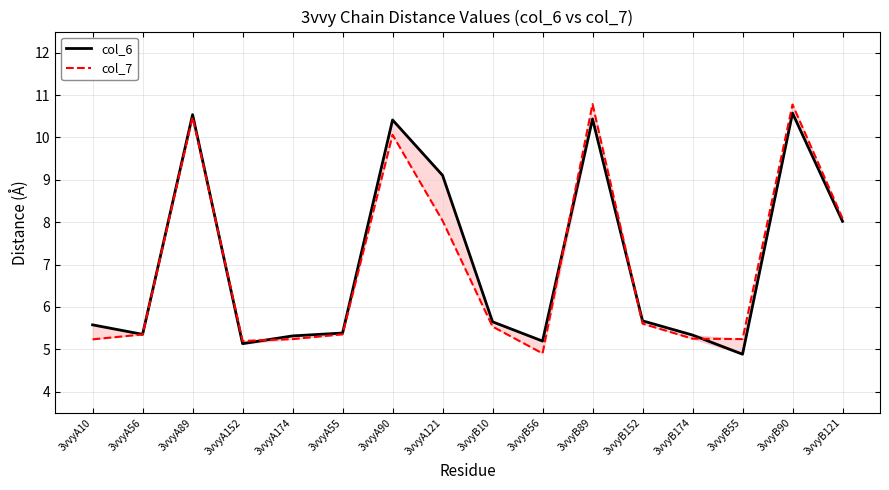

Reading left to right, extract all data points from this chart.

col_6: 5.6	5.4	10.5	5.1	5.3	5.4	10.4	9.1	5.7	5.2	10.4	5.7	5.3	4.9	10.6	8.0
col_7: 5.2	5.4	10.5	5.2	5.2	5.4	10.1	8.0	5.5	4.9	10.8	5.6	5.3	5.2	10.8	8.1